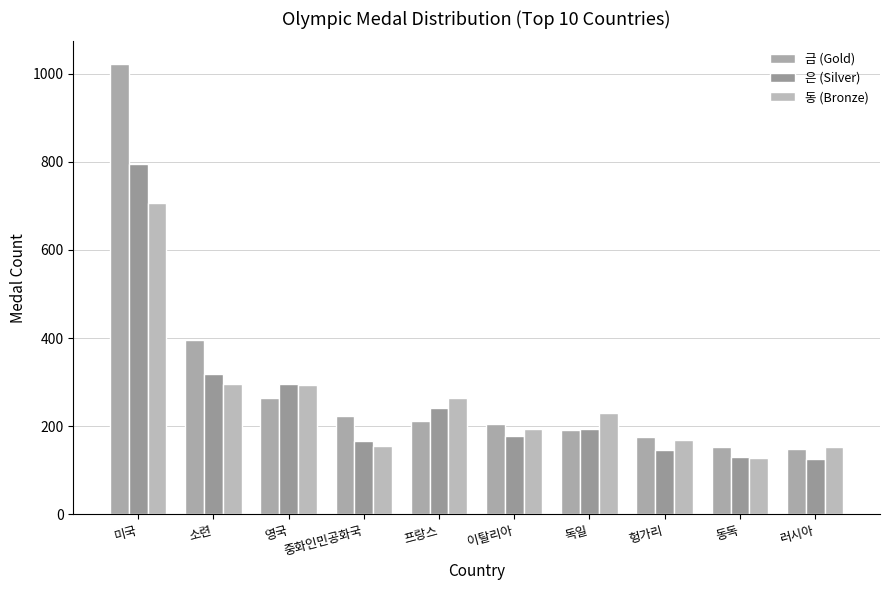

Reading right to left, transcribe all the data shown in this chart.

금 (Gold): 러시아=148	동독=153	헝가리=175	독일=191	이탈리아=206	프랑스=212	중화인민공화국=224	영국=263	소련=395	미국=1022
은 (Silver): 러시아=125	동독=129	헝가리=147	독일=194	이탈리아=178	프랑스=241	중화인민공화국=167	영국=295	소련=319	미국=795
동 (Bronze): 러시아=153	동독=127	헝가리=169	독일=230	이탈리아=193	프랑스=263	중화인민공화국=155	영국=293	소련=296	미국=706